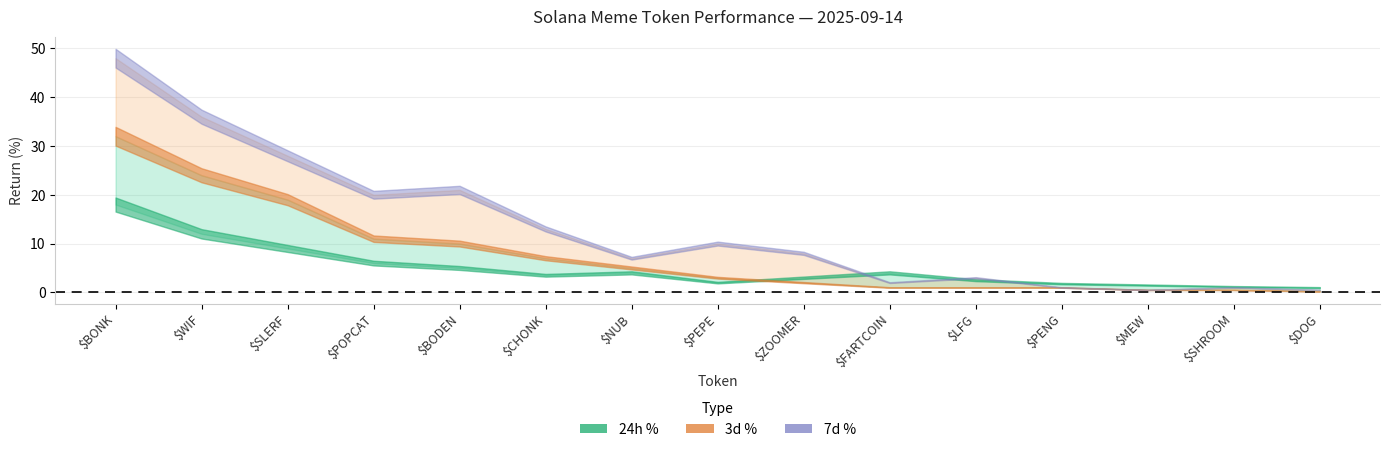

Is the value of 7d % at $ZOOMER greater than the value of 24h % at $SHROOM?

Yes